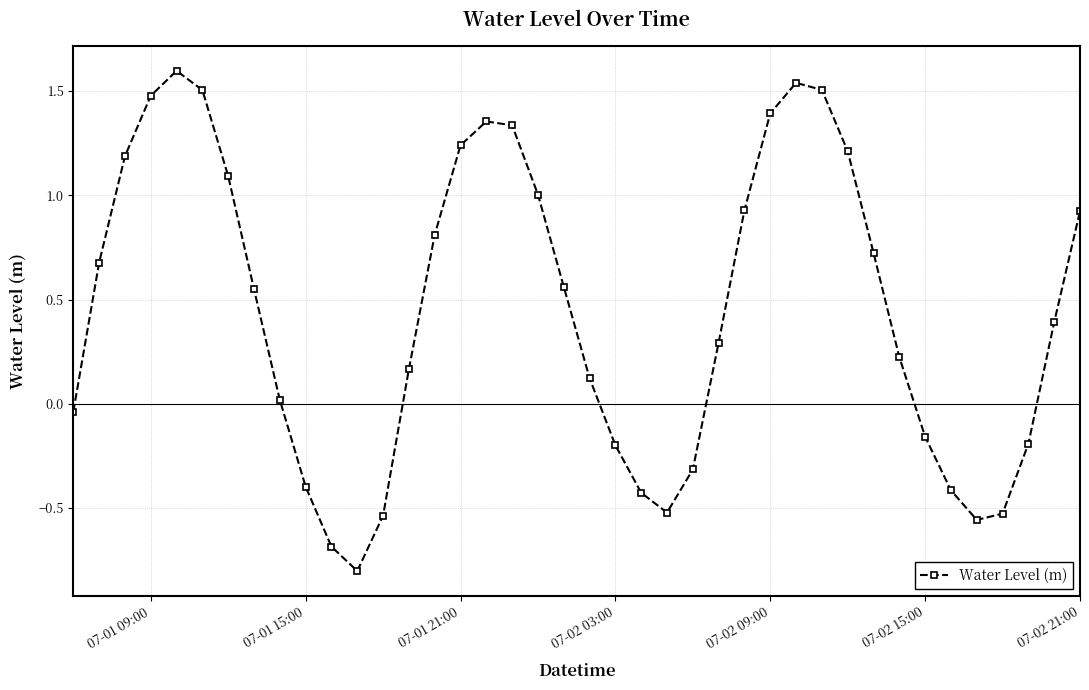

What is the greatest value displayed?

1.6